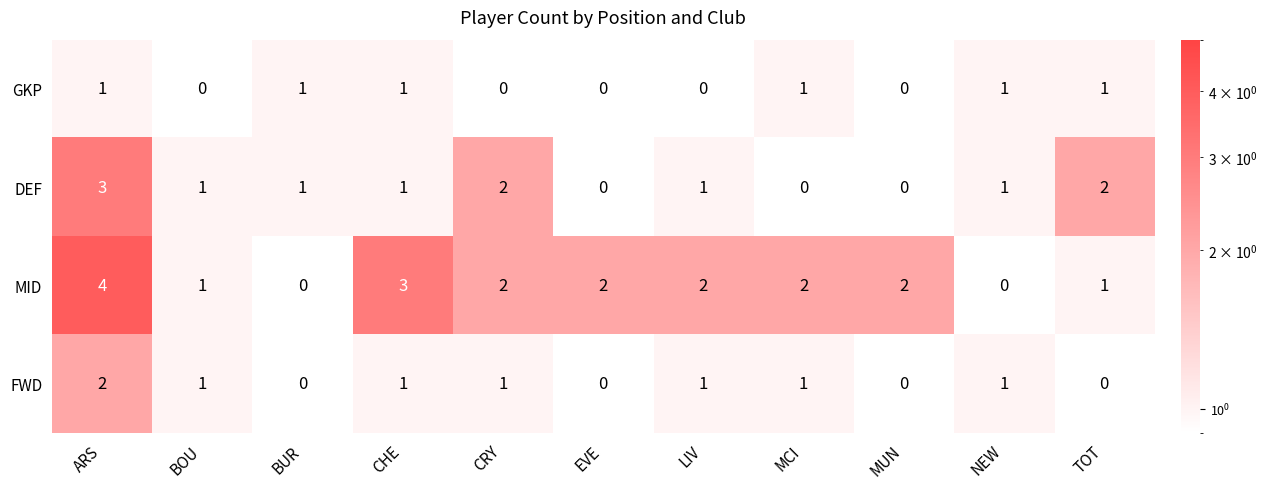

Rank the series by their average value, from lowest to highest.

GKP, FWD, DEF, MID